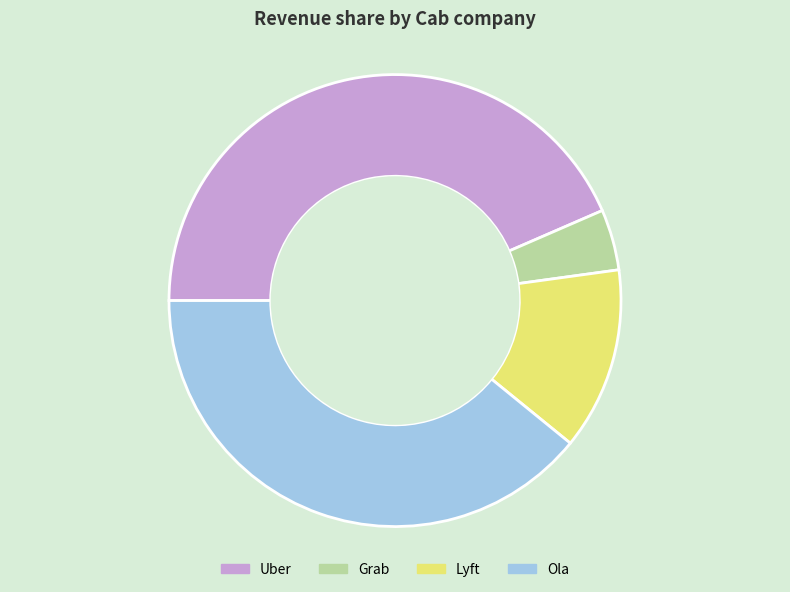

Count the number of slices in the pie.

4